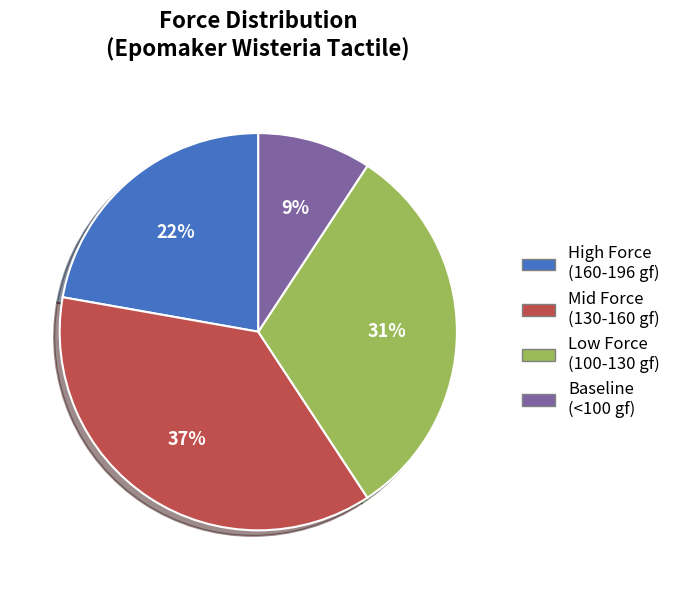

Do High Force (160-196 gf) and Baseline (<100 gf) together represent more than half of the pie?

No